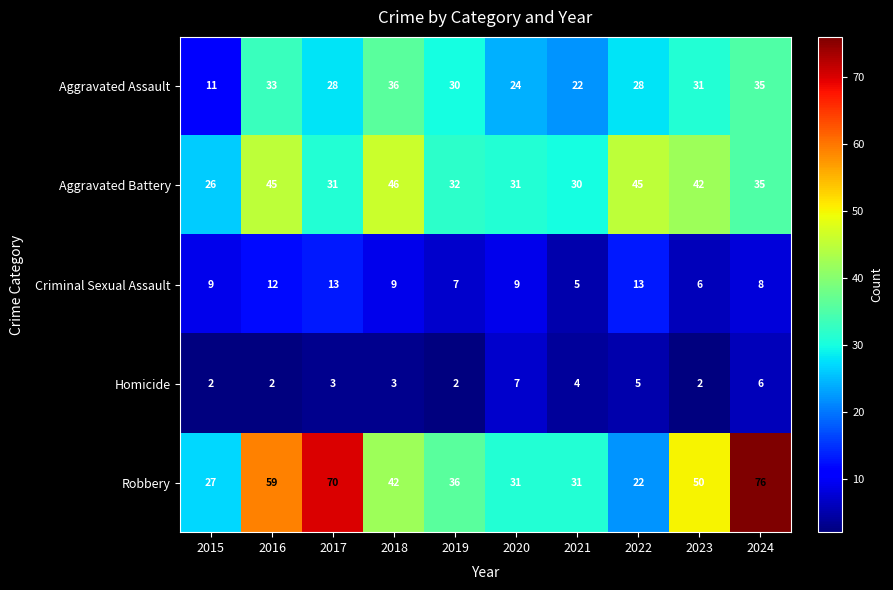

What is the approximate value of Aggravated Battery at 2015, to the nearest 5?

25